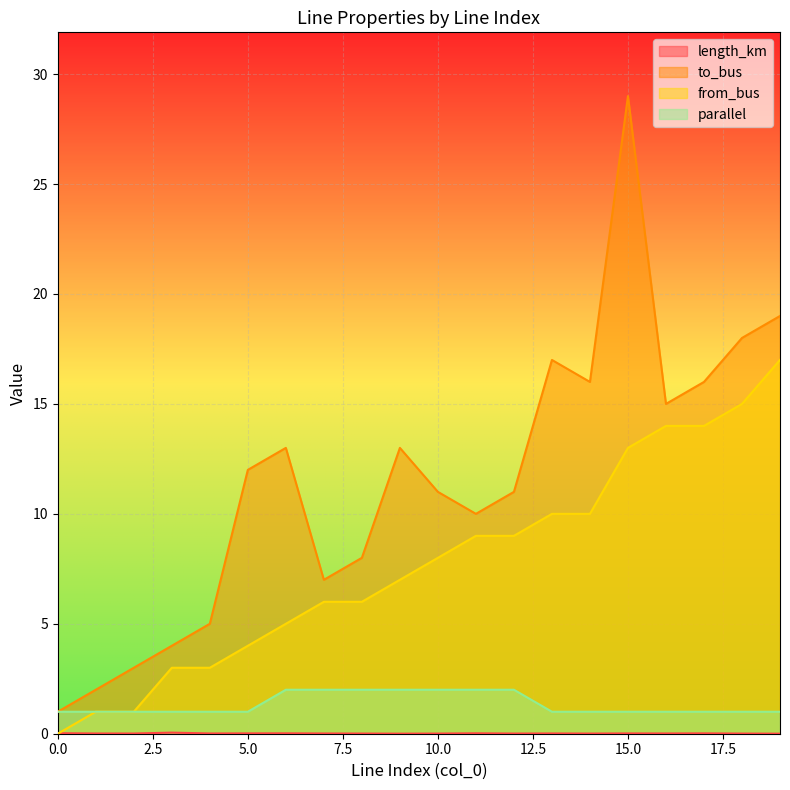

The to_bus series shows 24.2 at 16. True or false?

False